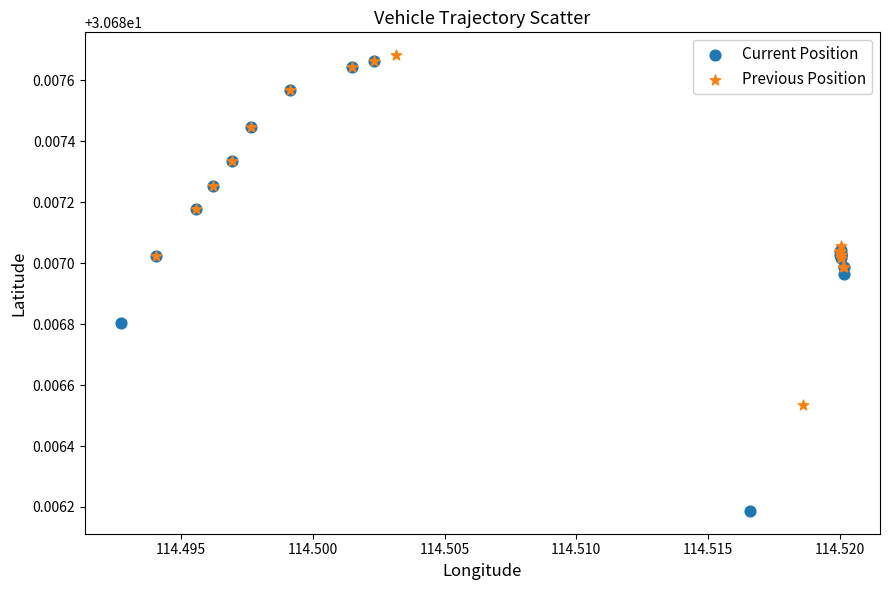

Which series reaches the maximum Y coordinate?

Previous Position